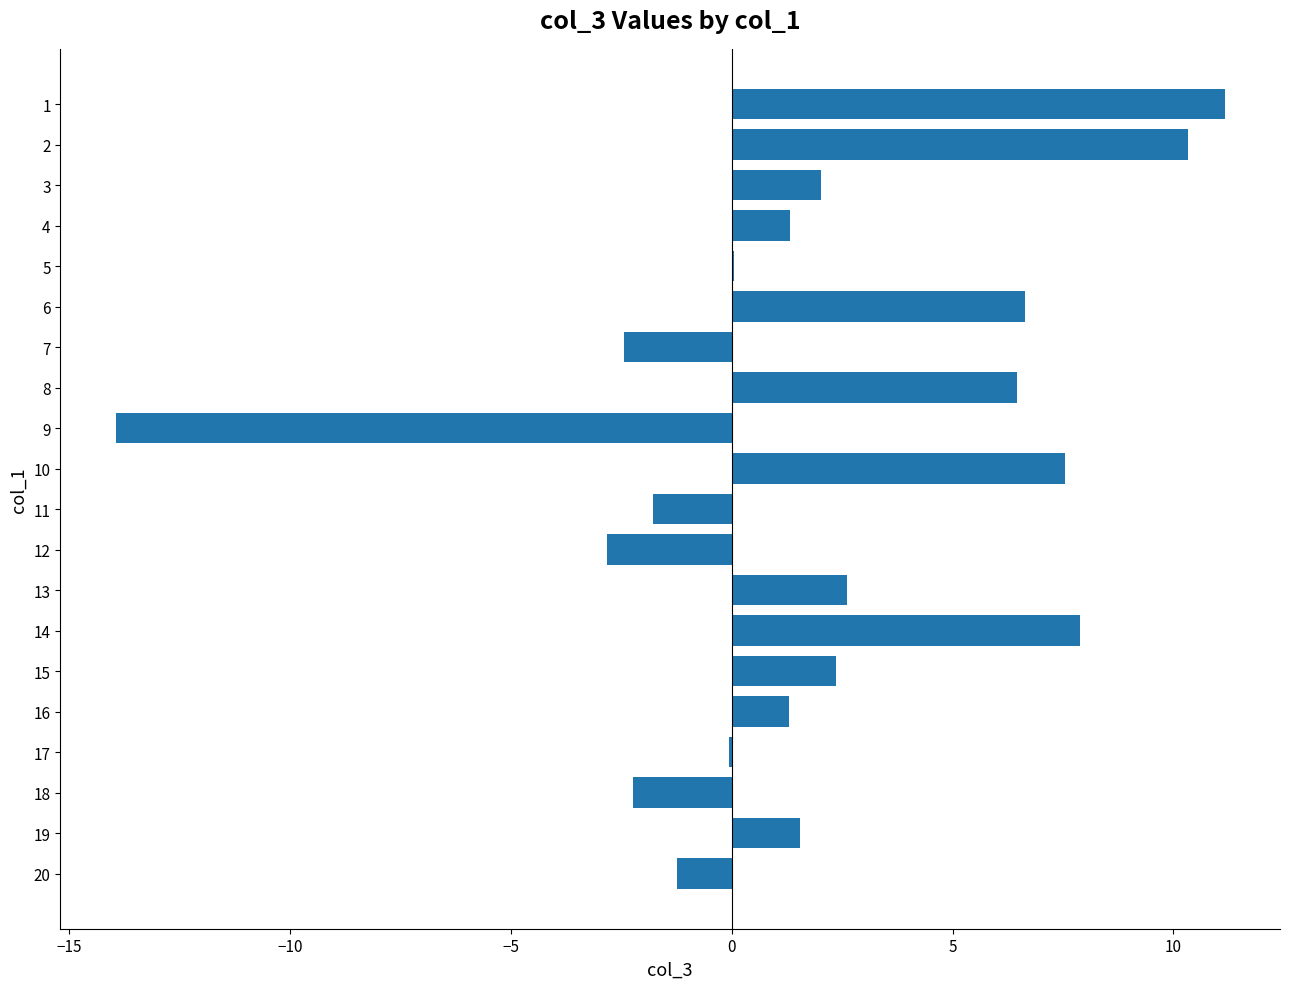

Where is the data nearest to the value -1?

20